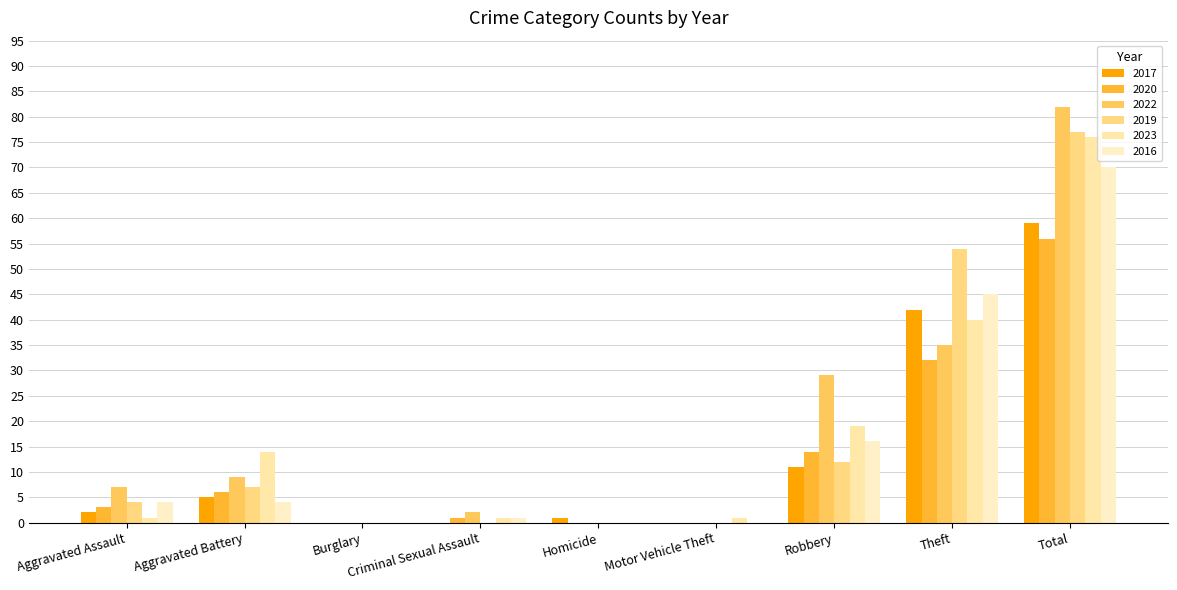

How many distinct data groups are displayed?

6